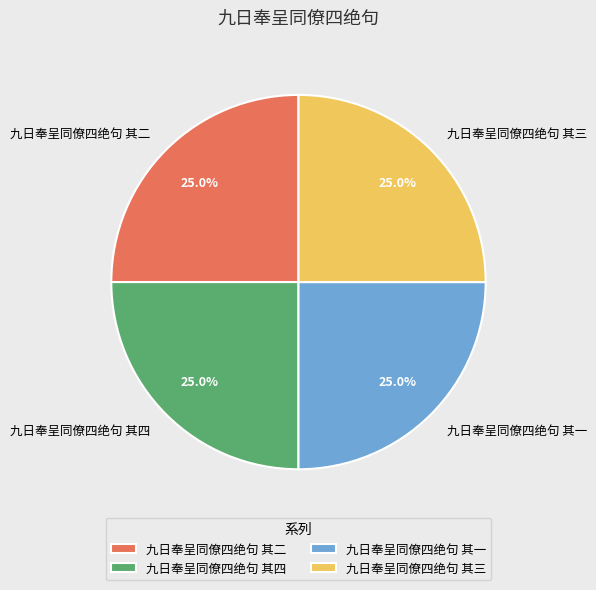

What is the ratio of the value at 九日奉呈同僚四绝句 其四 to the value at 九日奉呈同僚四绝句 其一?

1.0